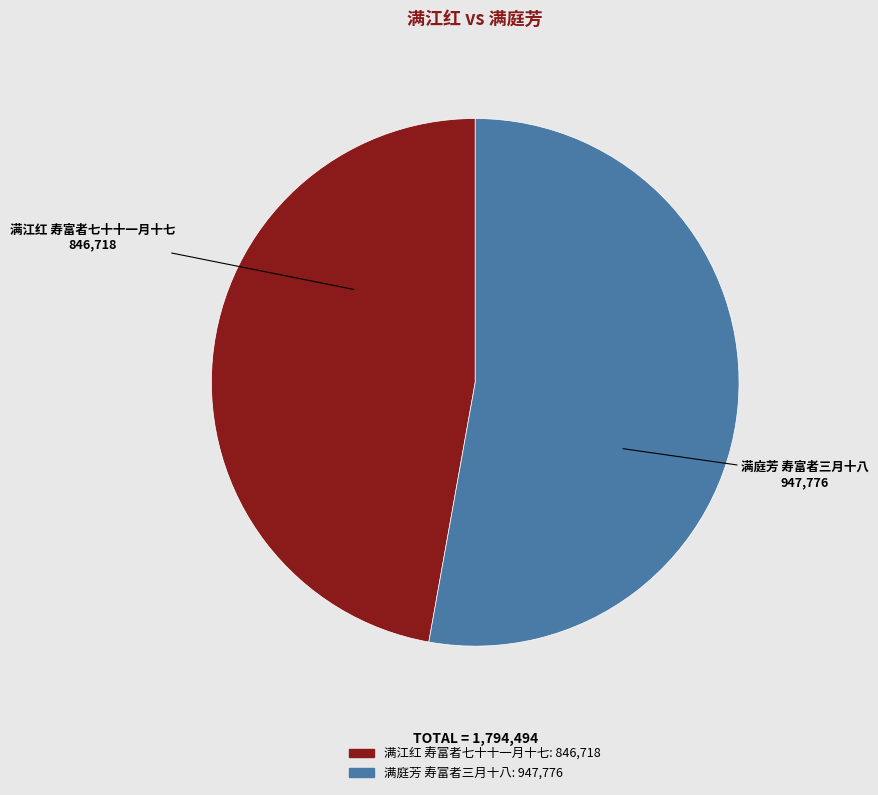

True or false: 满庭芳 寿富者三月十八 accounts for 60% of the total.

False